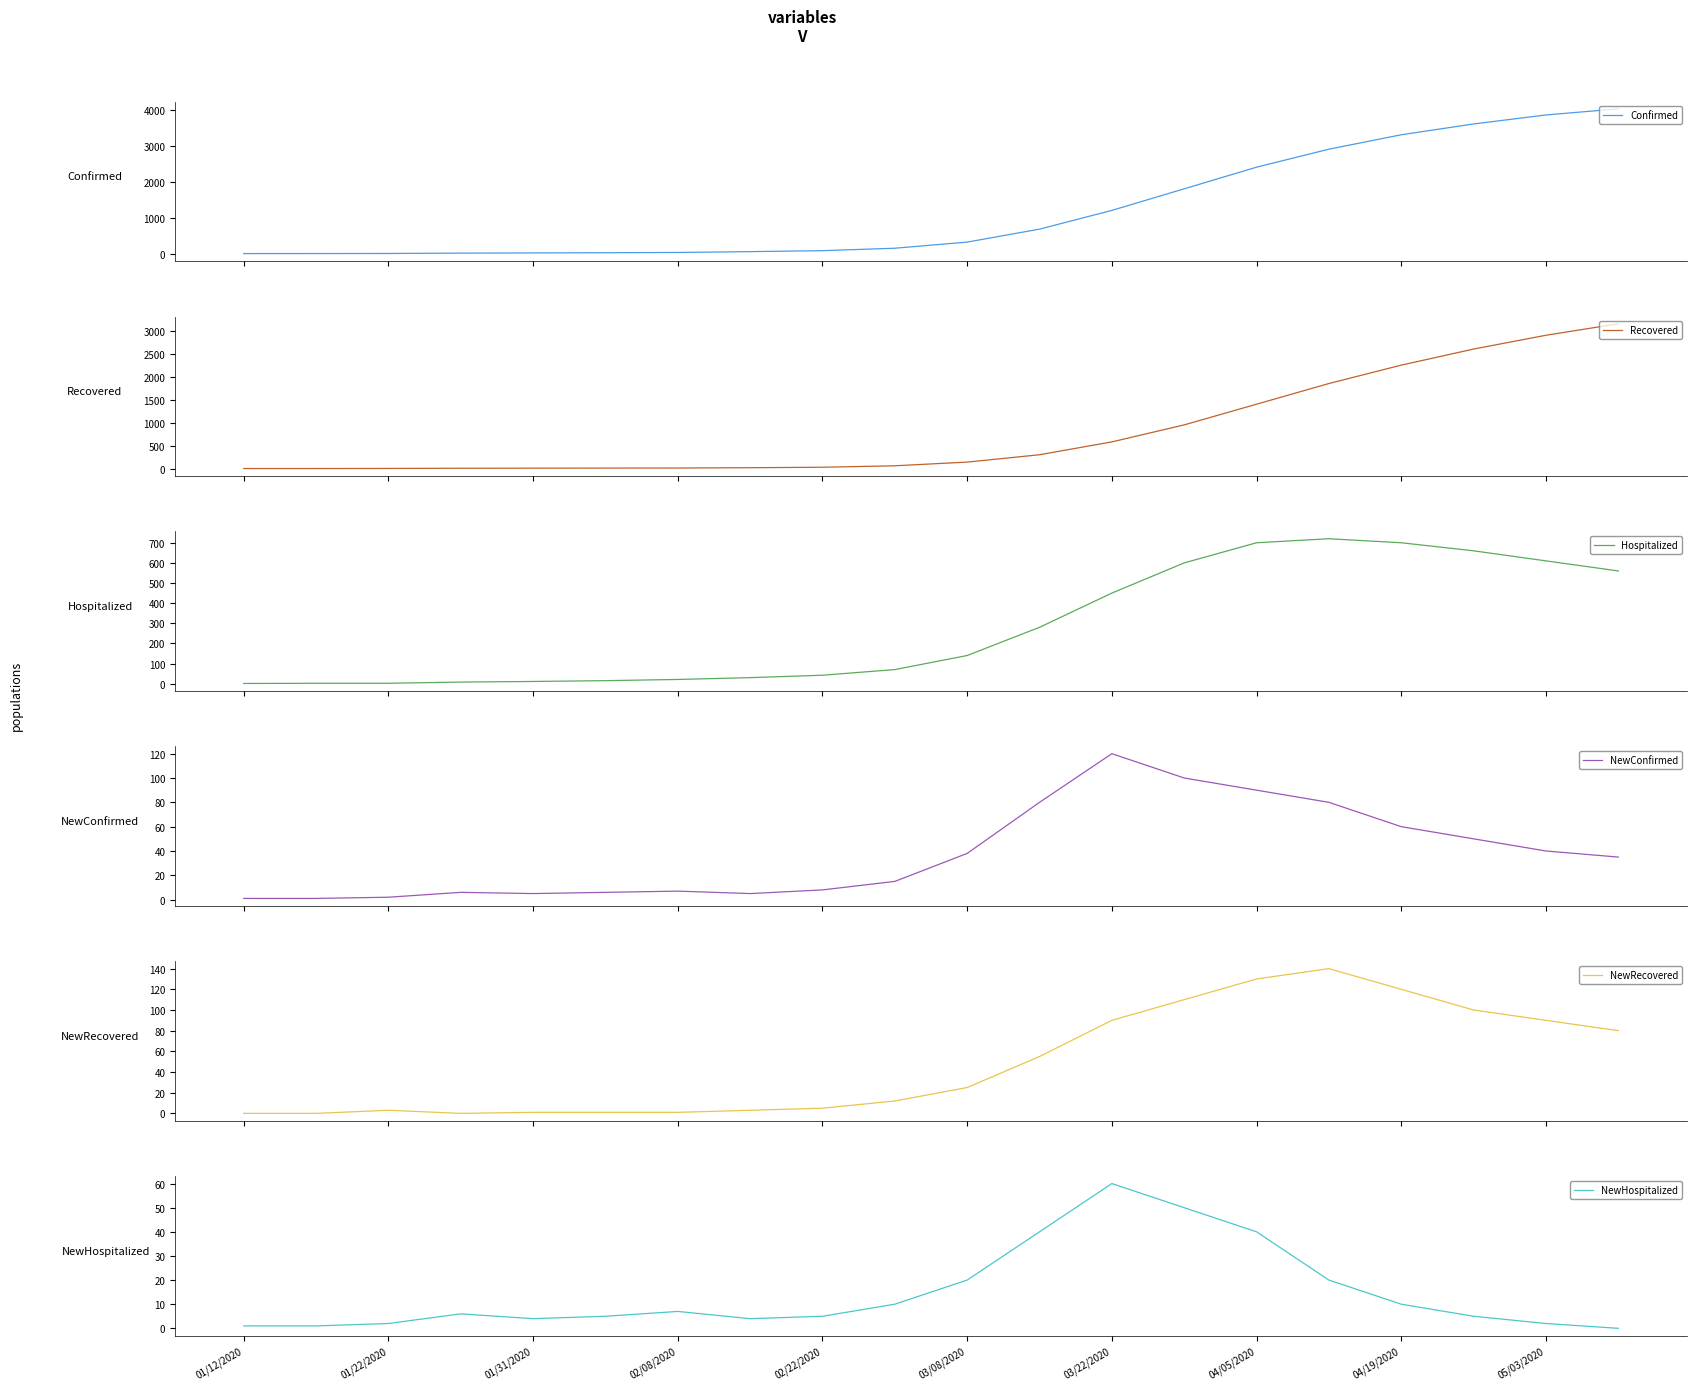

True or false: Confirmed has a value of 2160 at 19.

False